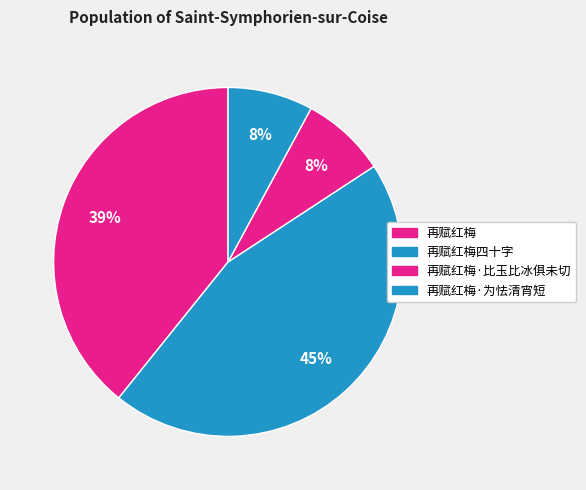

How many slices are in this pie chart?

4